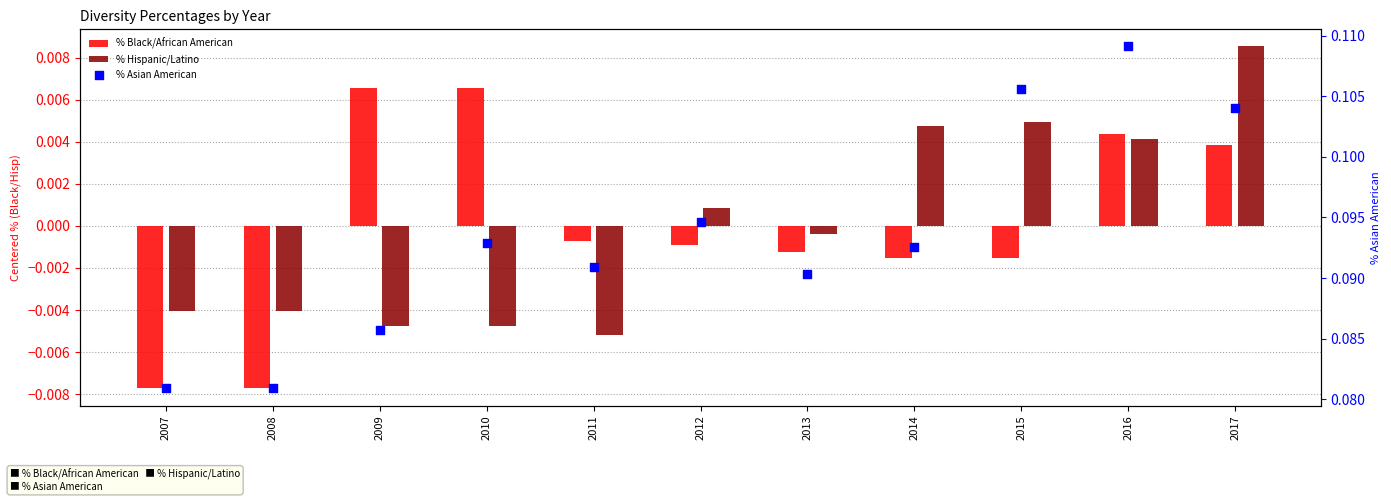

Which series has the widest spread of Y values?

% Asian American